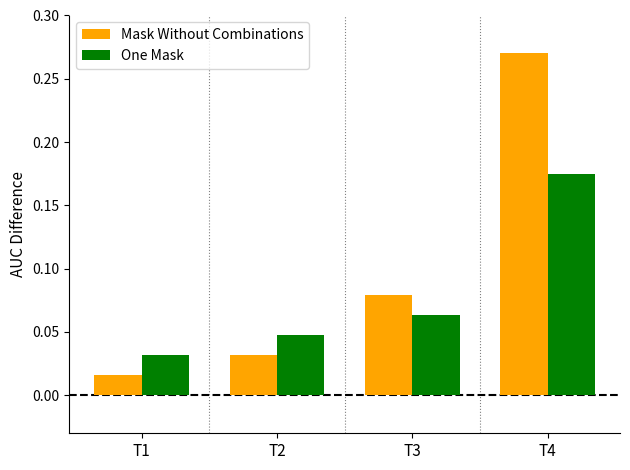

Between T2 and T4, which series saw the biggest shift?

Mask Without Combinations